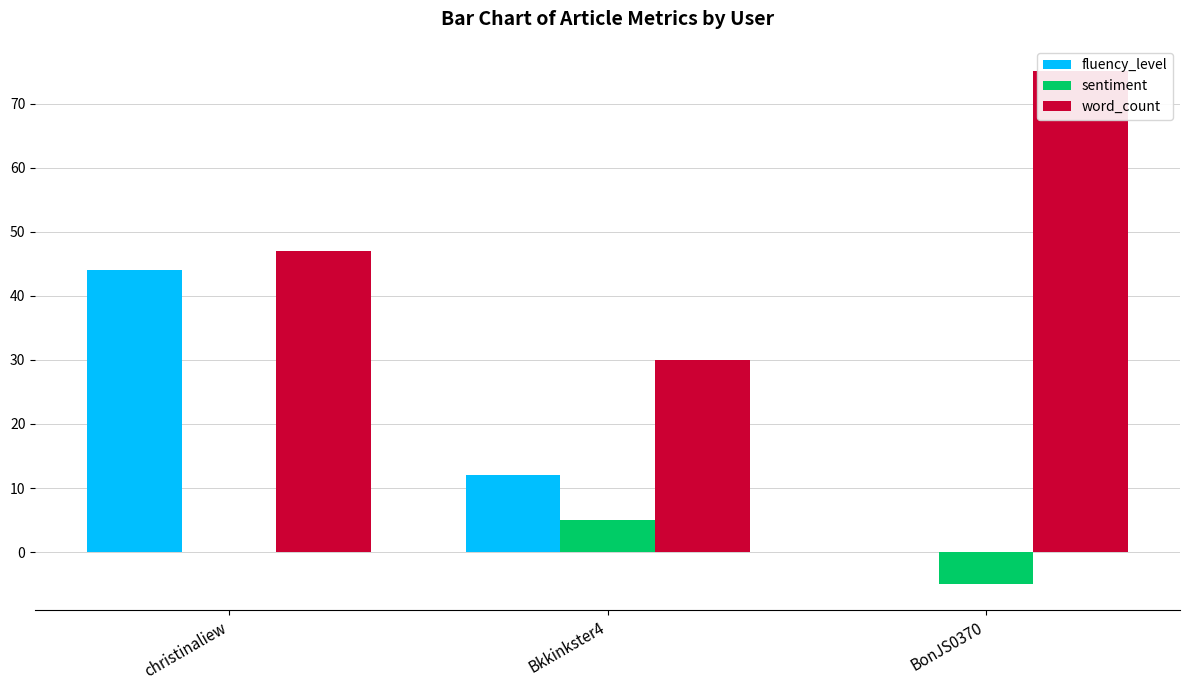

Between BonJS0370 and christinaliew, which is larger?

christinaliew